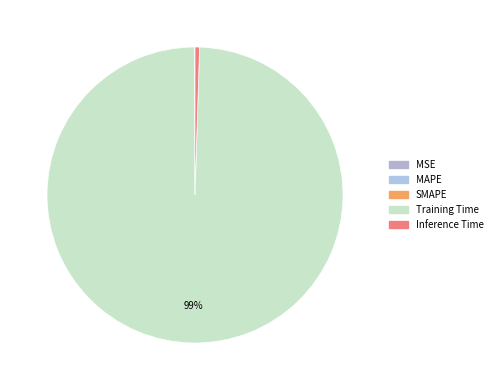

Is it true that Inference Time is 1% of the pie?

False